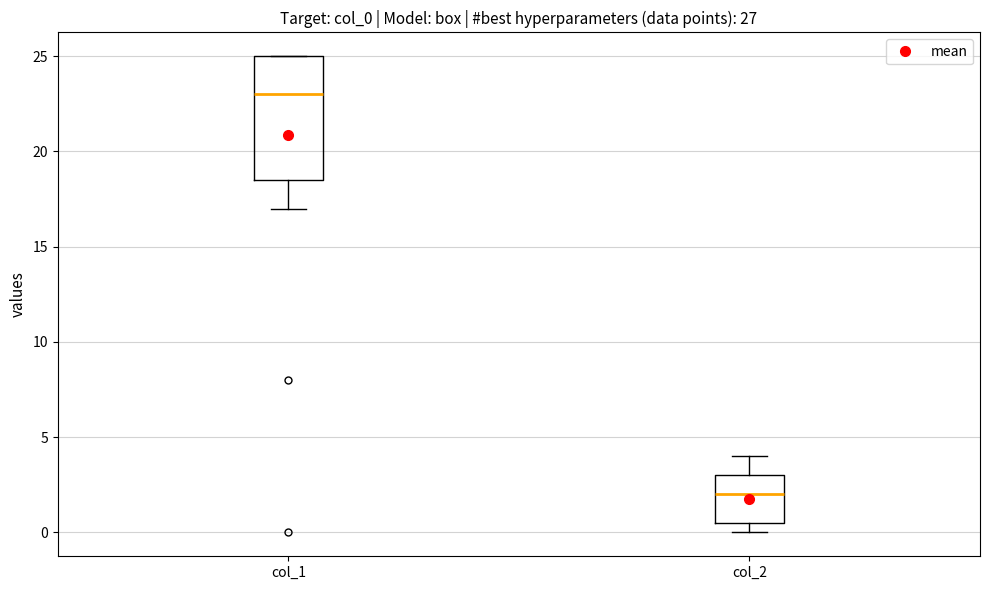

Reading left to right, transcribe this box plot: for each box, give where its median line is, the range the box spans, and where its two whiskers end, as read against the y-axis. The values are not printed on the chart, so give them approximately, as read against the axis.

col_1: median 23.0, box 18.5 to 25.0, whiskers 17.0 to 25.0
col_2: median 2.0, box 0.5 to 3.0, whiskers 0.0 to 4.0